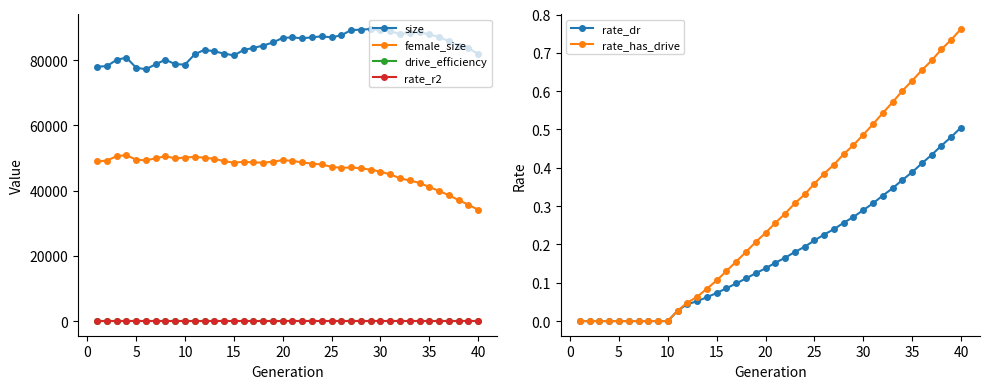

True or false: female_size and drive_efficiency cross at least once.

False